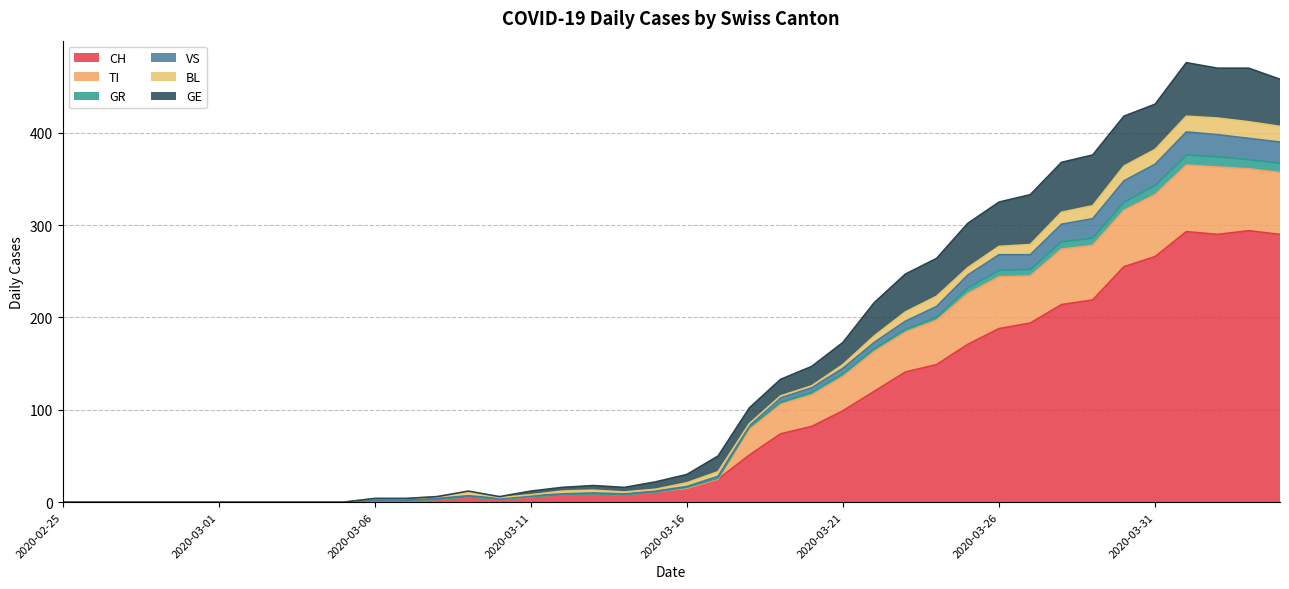

True or false: TI and CH cross at least once.

False